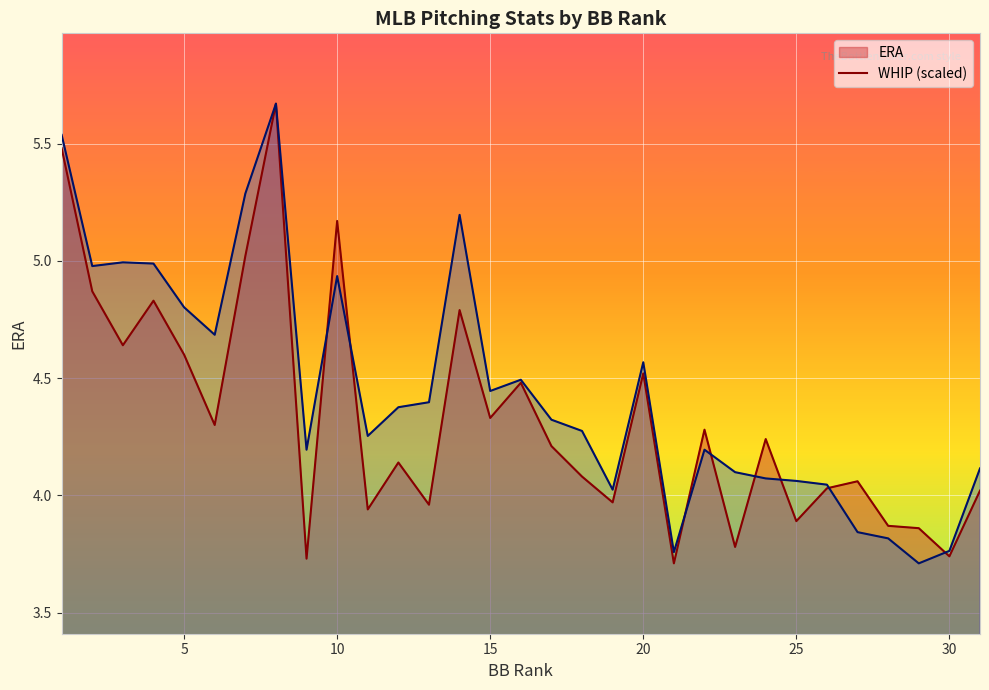

What is the value of the WHIP point at the 16th from the left?

4.5